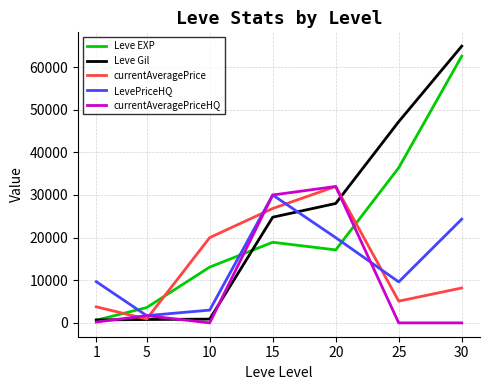

List the labels in order of Leve EXP value, smallest first.

1, 5, 10, 20, 15, 25, 30